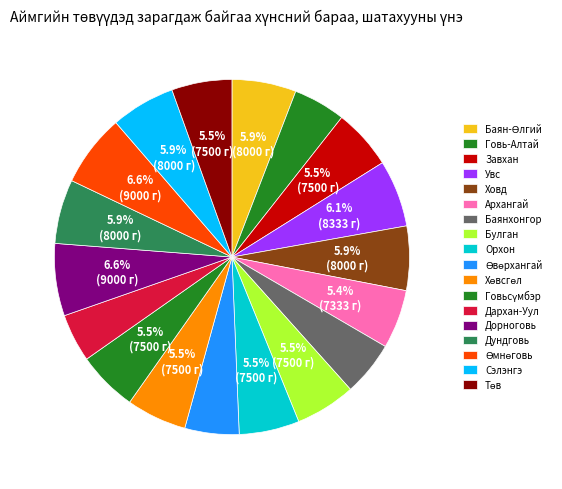

Does any single category account for the majority?

No